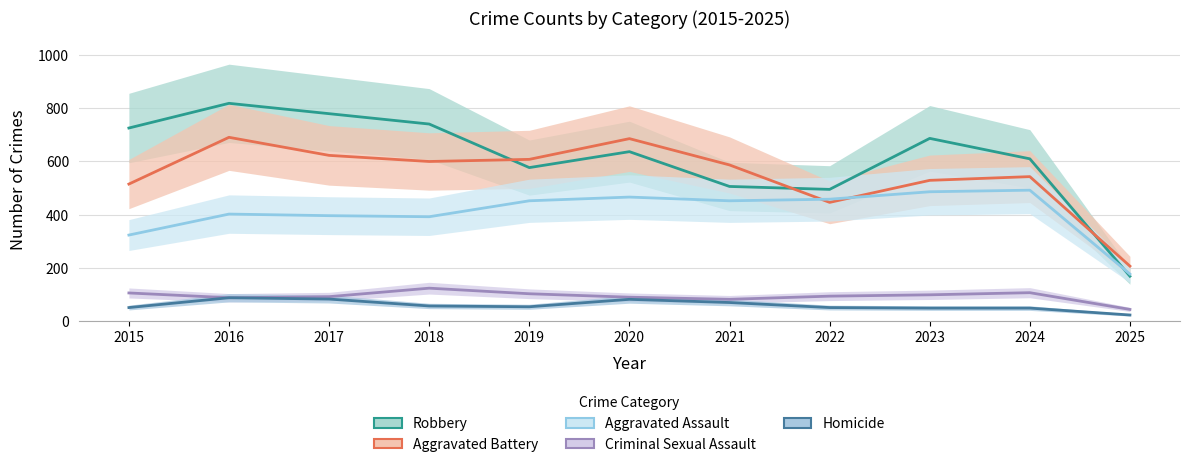

Which series changed the most between 2017 and 2025?

Robbery